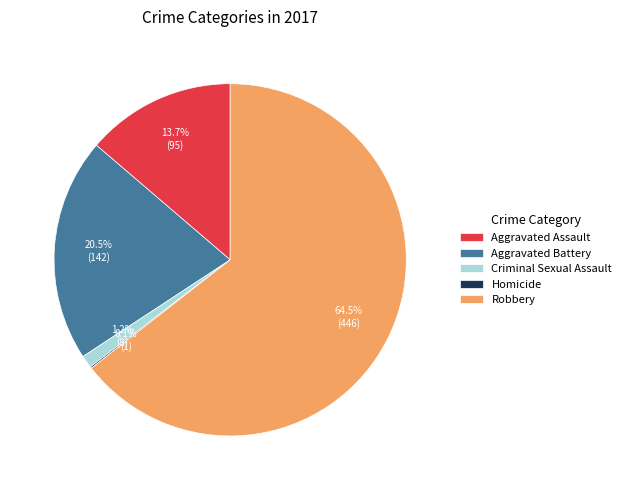

What is the largest slice in the pie chart?

Robbery